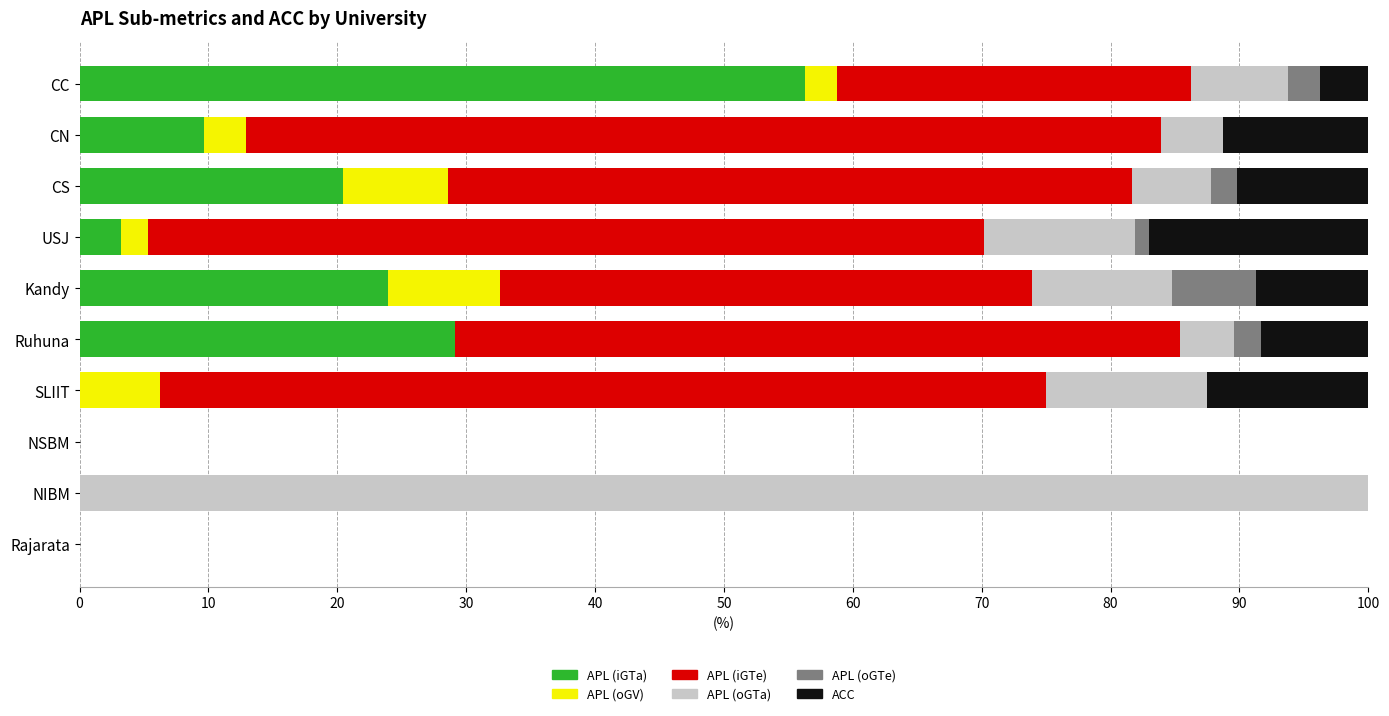

Is it true that APL (iGTa) equals 0.0 at NIBM?

True